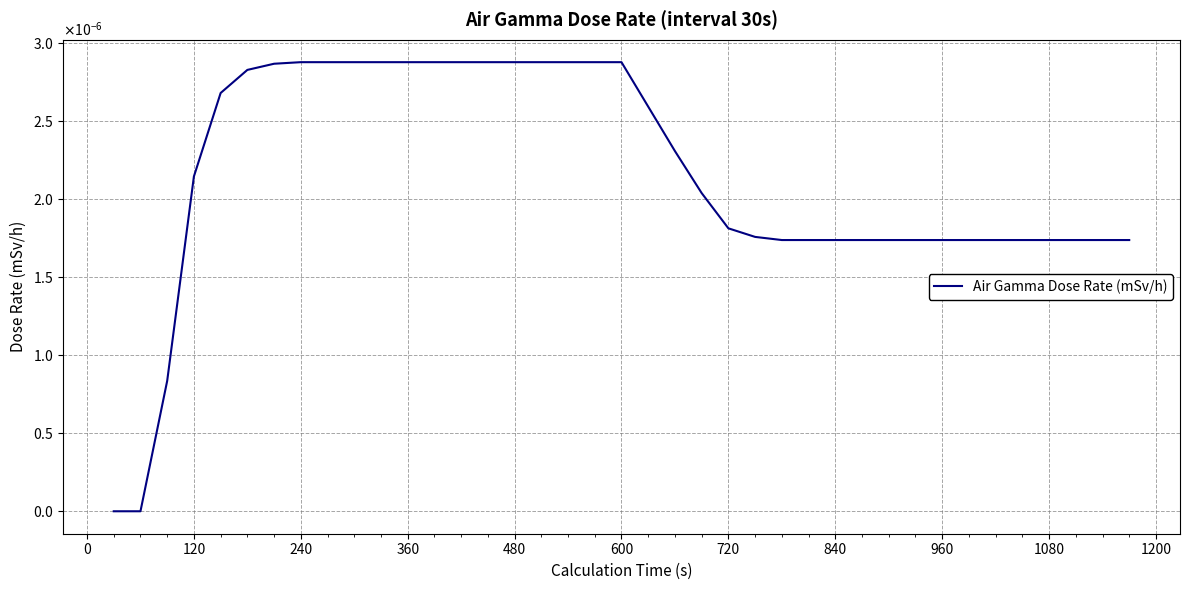

Does the chart have visible grid lines?

Yes